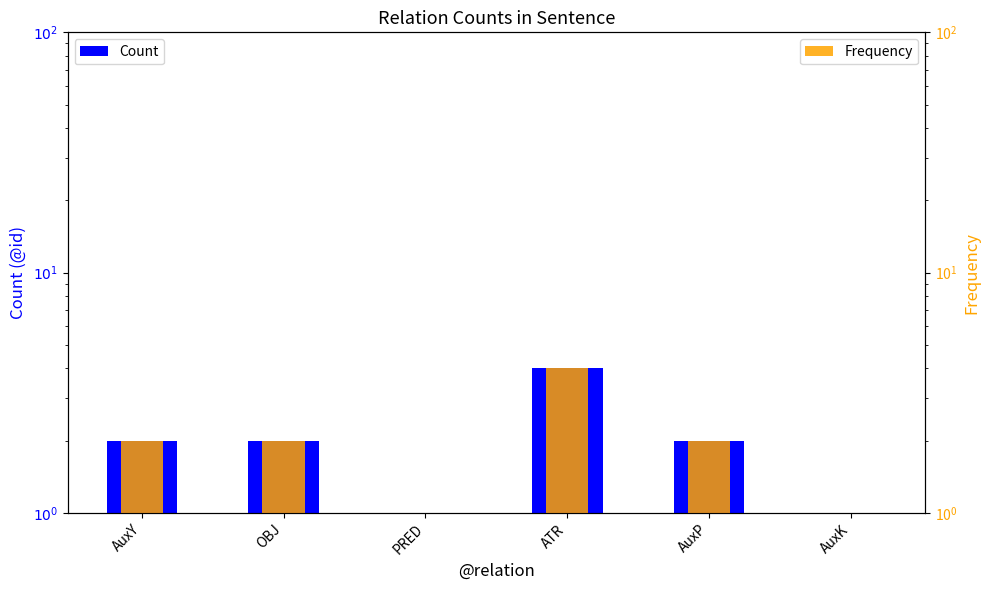

Is the value of Frequency at AuxK greater than the value of Count at ATR?

No